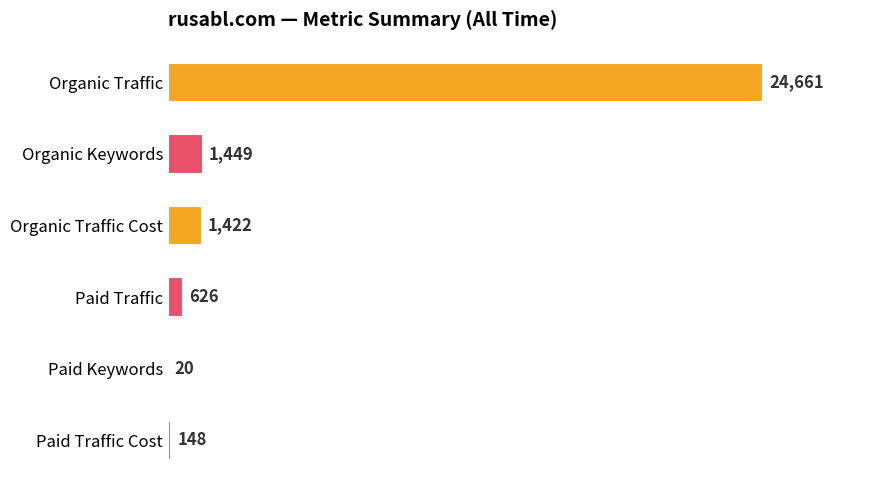

Reading bottom to top, extract all data points from this chart.

Paid Traffic Cost=148	Paid Keywords=20	Paid Traffic=626	Organic Traffic Cost=1422	Organic Keywords=1449	Organic Traffic=24661